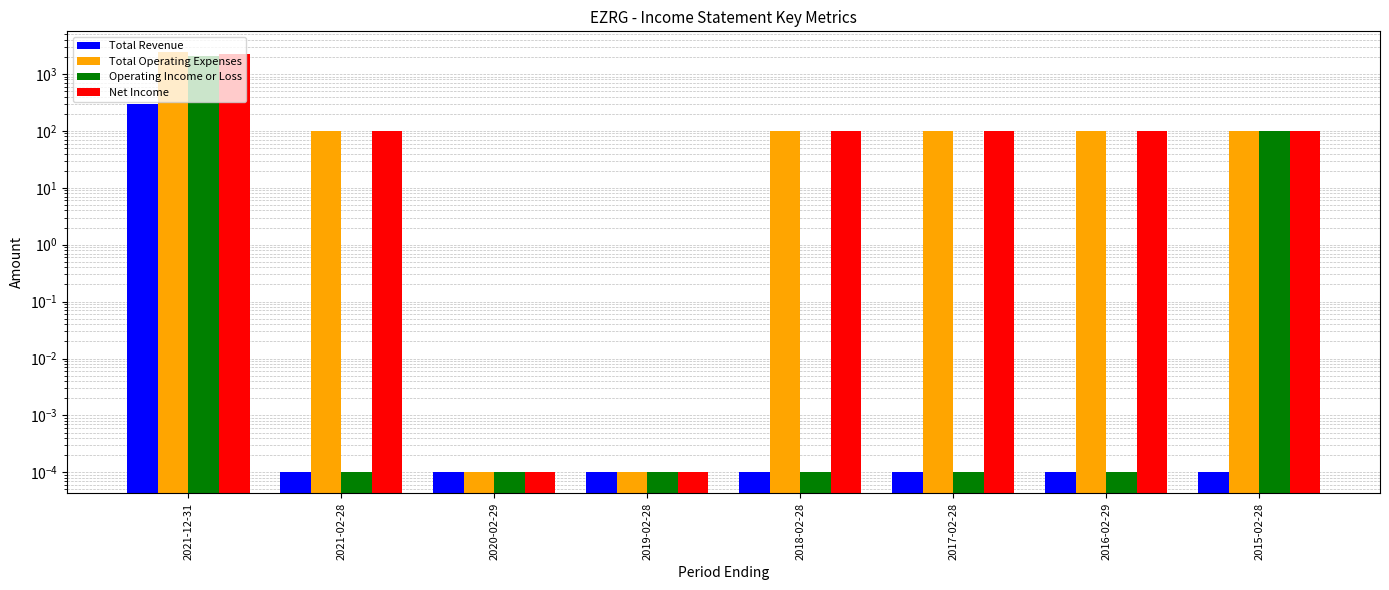

How many categories are shown in the chart?

8